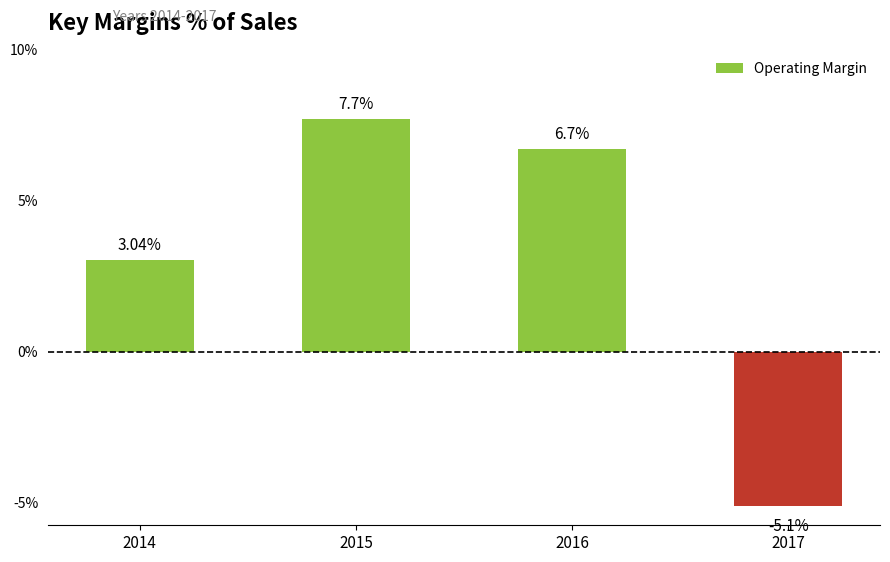

Rank the categories by value from highest to lowest.

2015, 2016, 2014, 2017